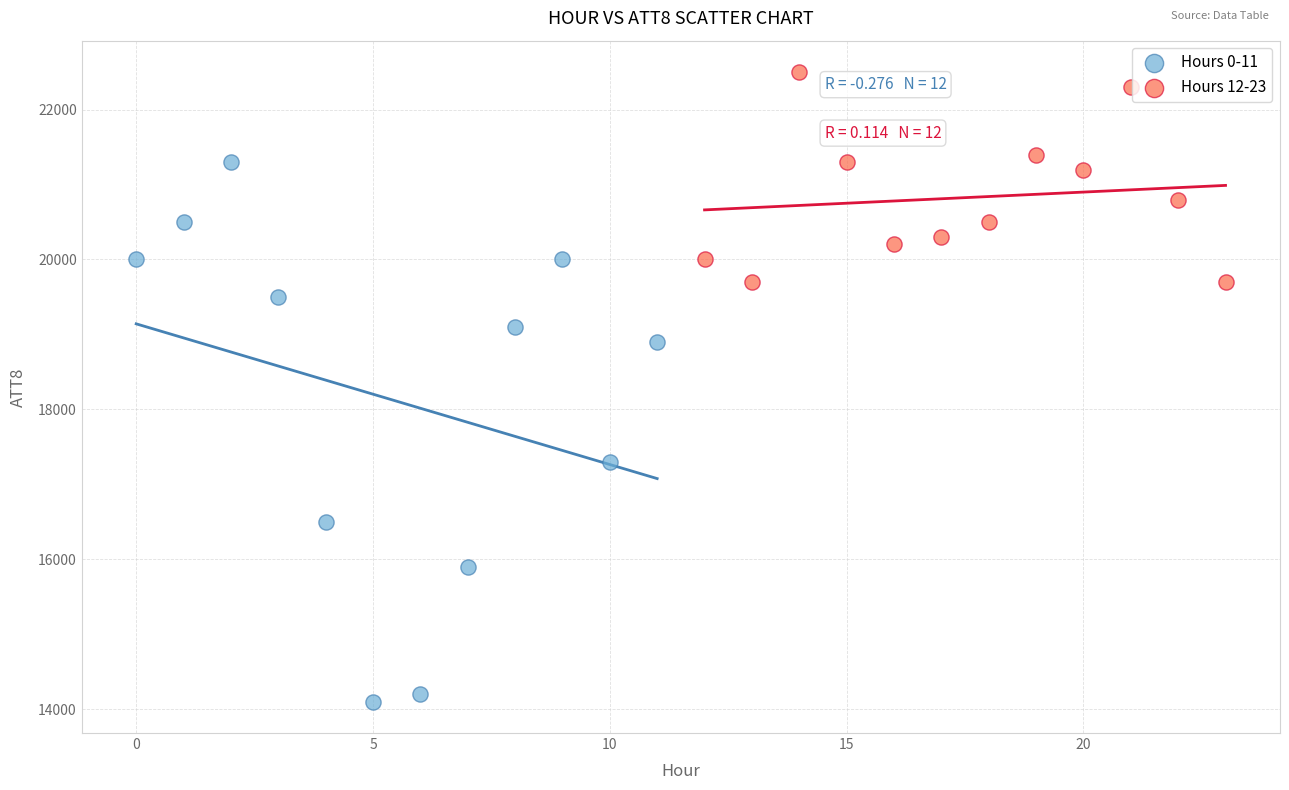

Which series contains the highest Y value?

Hours 12-23